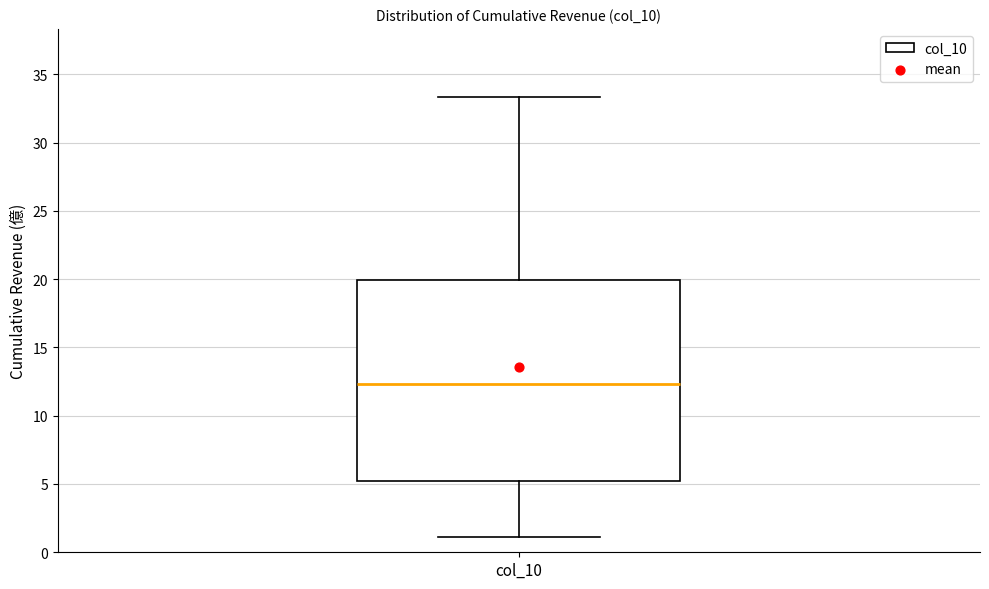

Read this box plot against the y-axis: the position of the median line, the range covered by the box, and the ends of both whiskers. The values are not printed on the chart, so give them approximately, as read against the axis.

median 12.5, box 5.0 to 20.0, whiskers 1.0 to 33.5